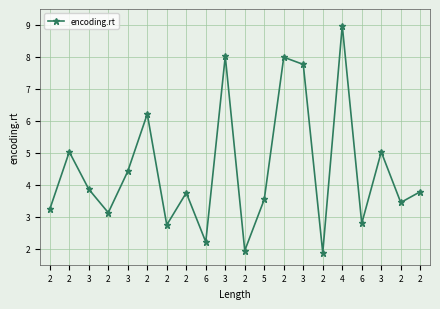

Reading right to left, transcribe all the data shown in this chart.

2=3.8	2=3.4	3=5.0	6=2.8	4=9.0	2=1.9	3=7.8	2=8.0	5=3.5	2=1.9	3=8.0	6=2.2	2=3.8	2=2.7	2=6.2	3=4.4	2=3.1	3=3.9	2=5.0	2=3.2